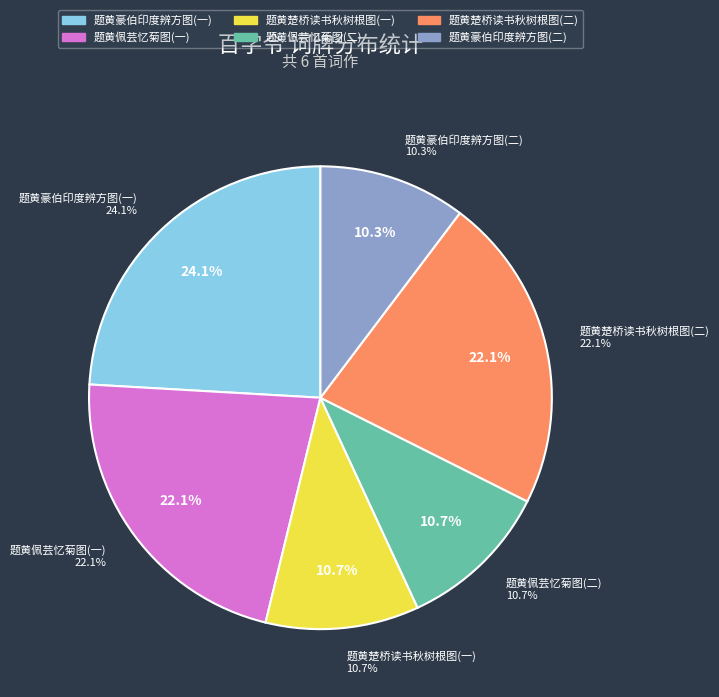

To the nearest percent, what portion does 百字令 题黄楚桥先生读书秋树根图 represent?

22%